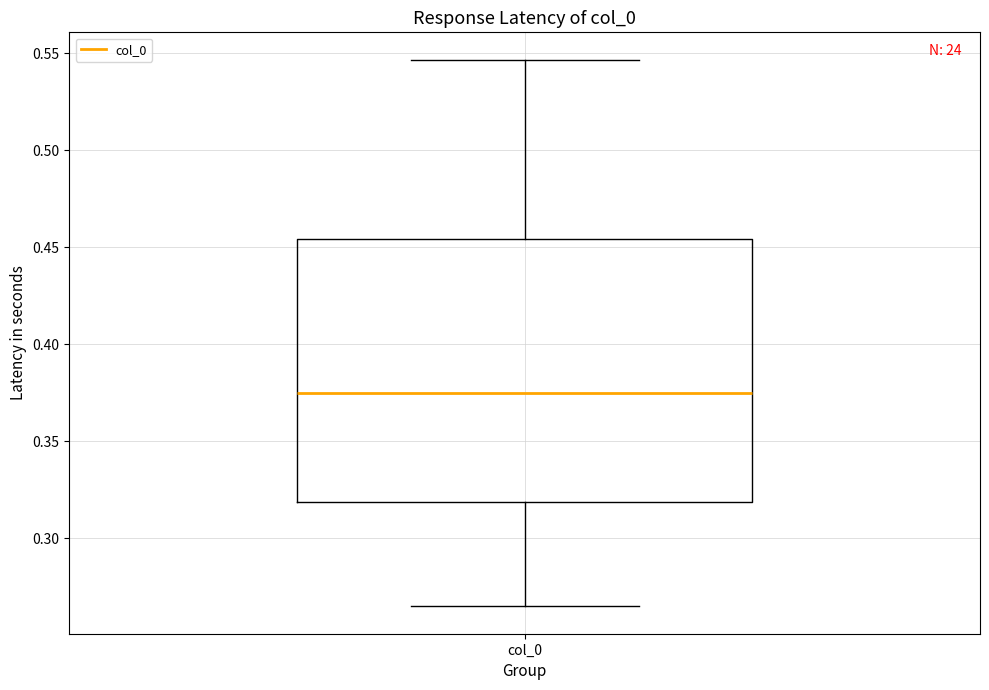

Transcribe this box plot: give where the median line is, the range the box spans, and where the two whiskers end, as read against the y-axis. The values are not printed on the chart, so give them approximately, as read against the axis.

median 0.375, box 0.320 to 0.455, whiskers 0.265 to 0.545